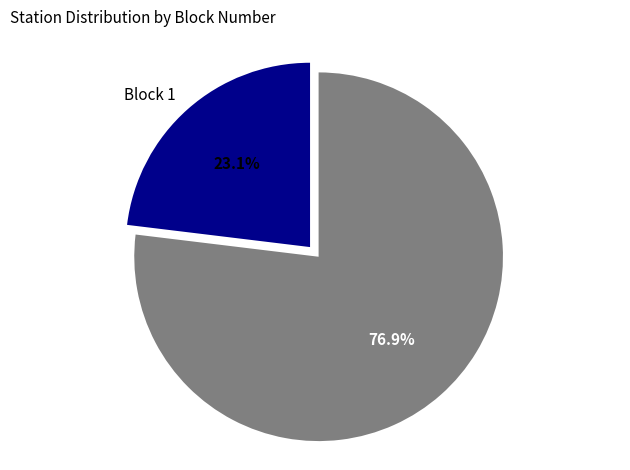

Rank the categories by value from highest to lowest.

Block 3, Block 1